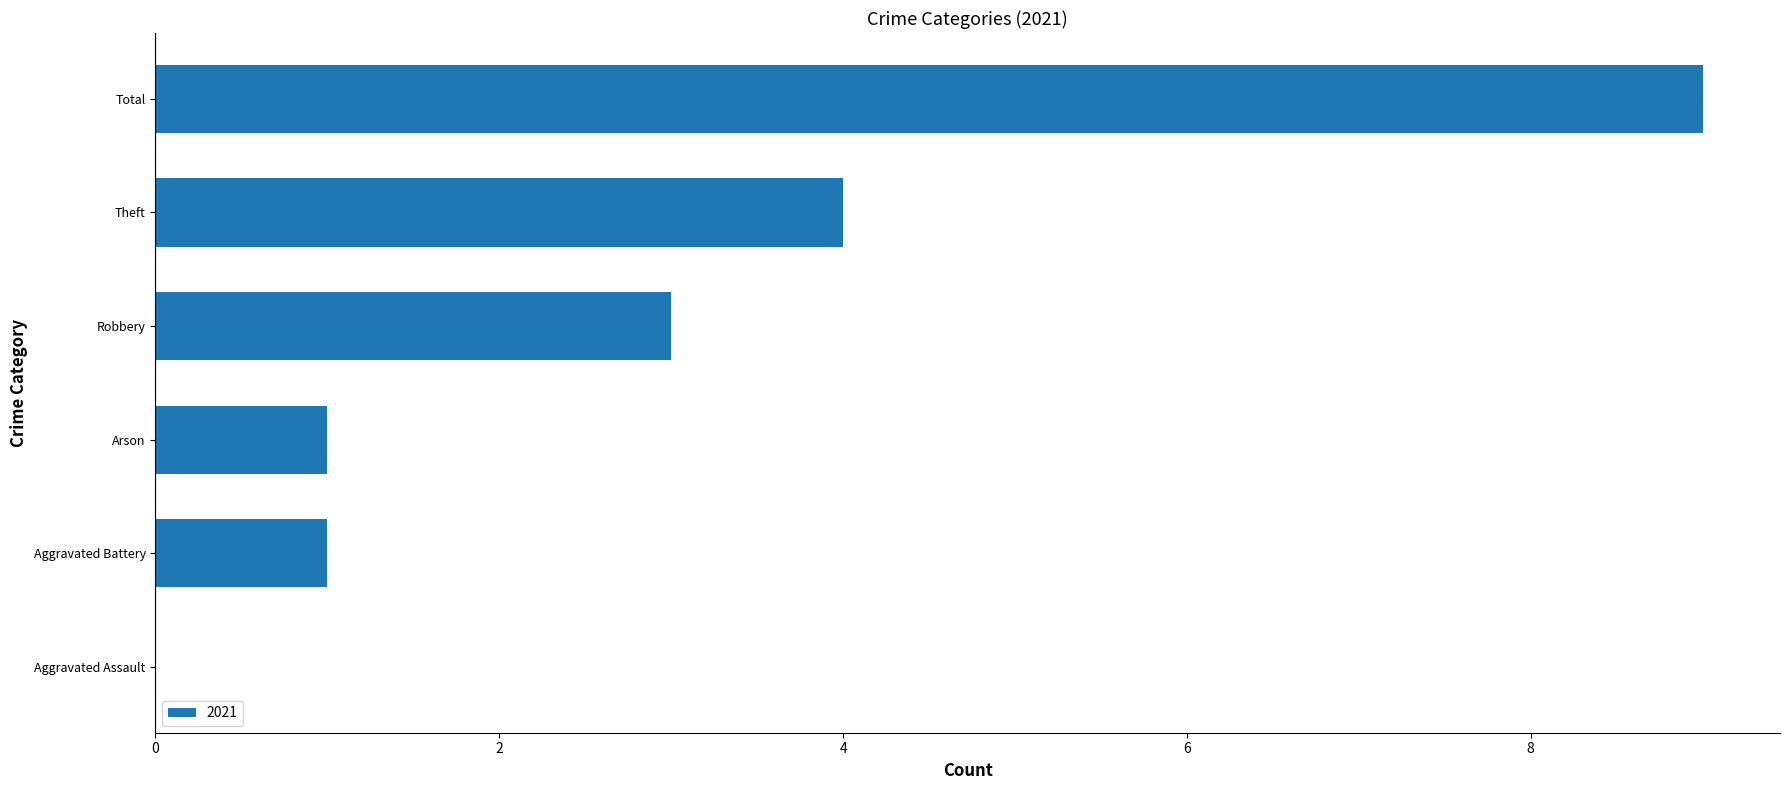

Are the bars horizontal?

Yes